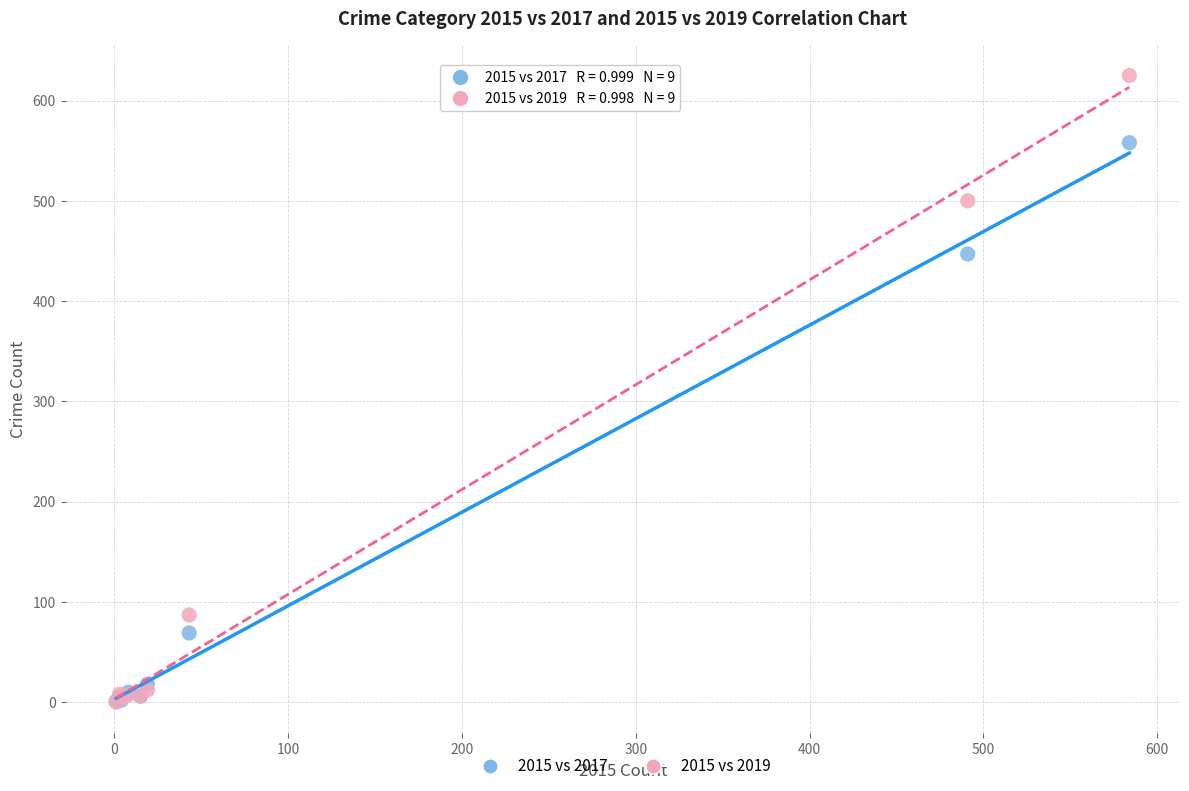

In the 2015 vs 2017 series, what Y value is closest to 279?

447